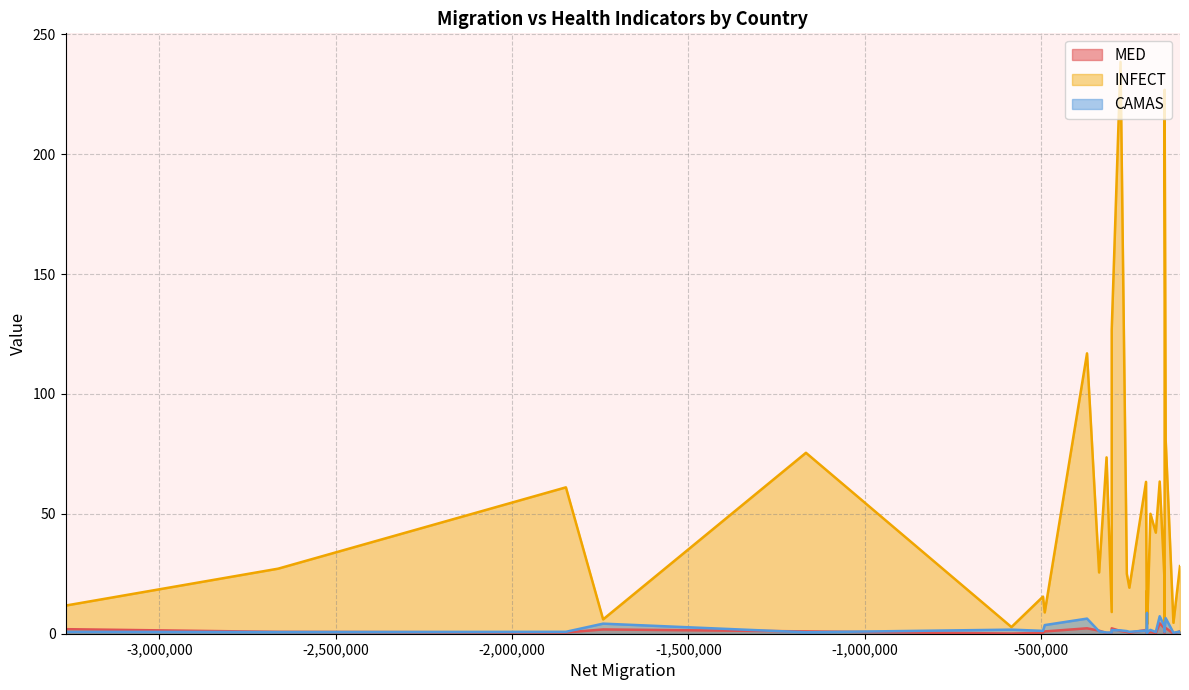

List the labels in order of INFECT value, largest first.

Irán, Rep. Dominicana, México, Rumanía, Polonia, Pakistán, Afganistán, Lituania, El Salvador, Bangladés, Egipto, Haití, Nicaragua, India, Filipinas, Marruecos, Líbano, Sudán, Somalia, Indonesia, Venezuela, Mali, Nigeria, Sri Lanka, China, Burkina Faso, Eritrea, Yemen, Zimbabue, Tanzania